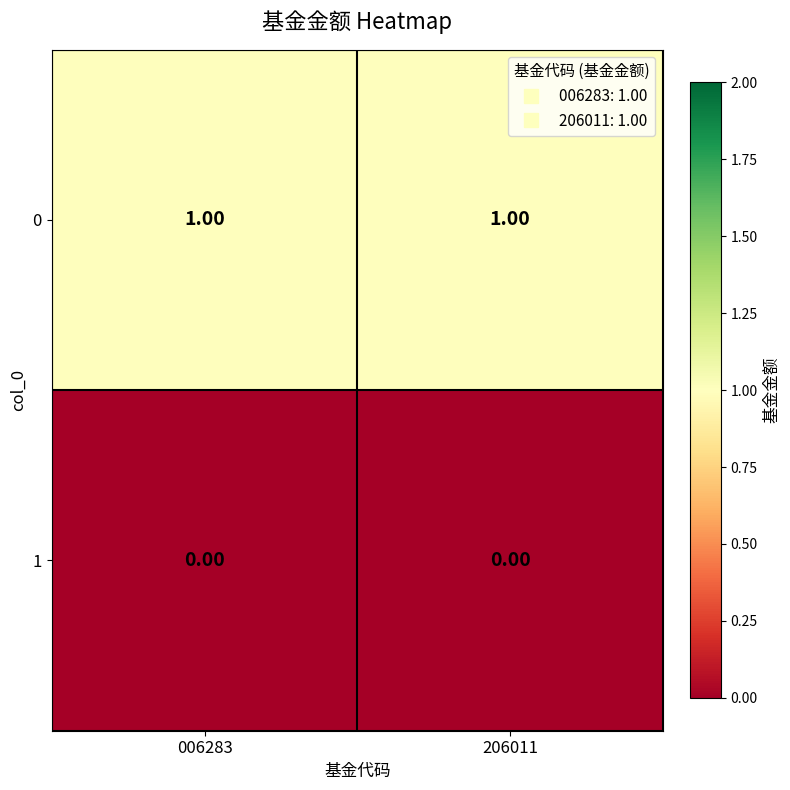

At 006283, list the series in order from largest to smallest.

0, 1